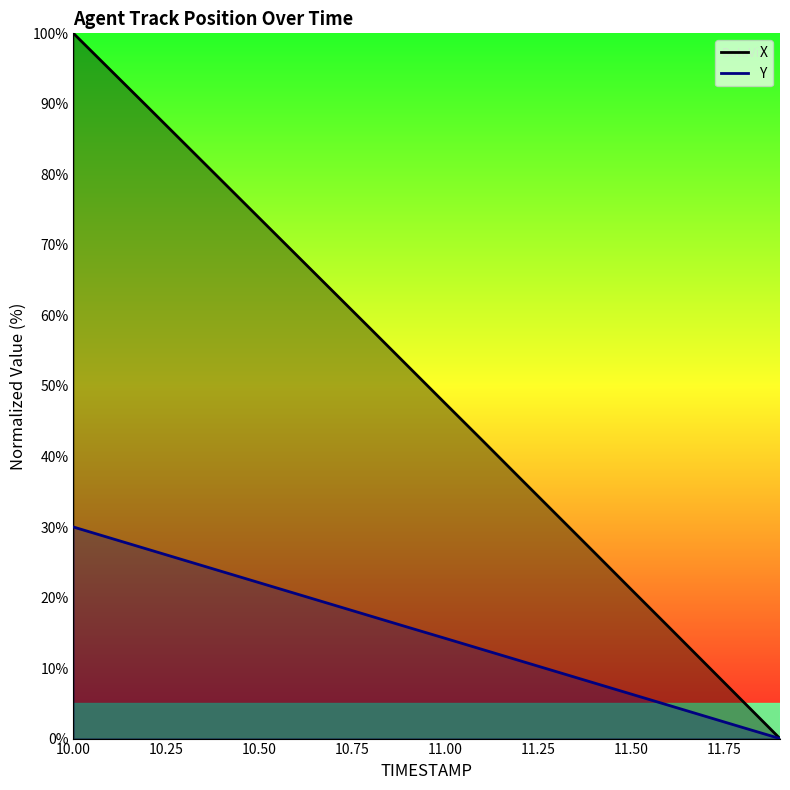

The value of Y at 11.4 is 4.2. True or false?

False